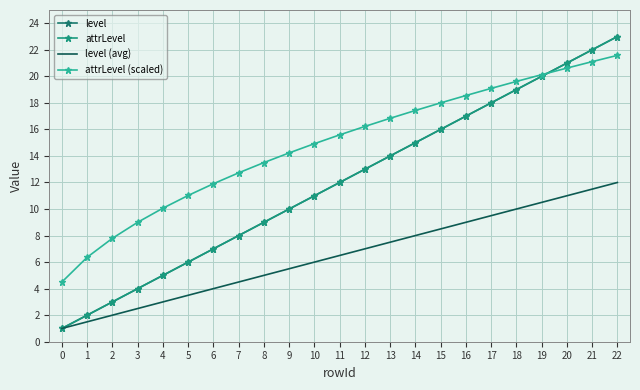

Reading left to right, transcribe all the data shown in this chart.

level: 0=1.0	1=2.0	2=3.0	3=4.0	4=5.0	5=6.0	6=7.0	7=8.0	8=9.0	9=10.0	10=11.0	11=12.0	12=13.0	13=14.0	14=15.0	15=16.0	16=17.0	17=18.0	18=19.0	19=20.0	20=21.0	21=22.0	22=23.0
attrLevel: 0=1.0	1=2.0	2=3.0	3=4.0	4=5.0	5=6.0	6=7.0	7=8.0	8=9.0	9=10.0	10=11.0	11=12.0	12=13.0	13=14.0	14=15.0	15=16.0	16=17.0	17=18.0	18=19.0	19=20.0	20=21.0	21=22.0	22=23.0
level (avg): 0=1.0	1=1.5	2=2.0	3=2.5	4=3.0	5=3.5	6=4.0	7=4.5	8=5.0	9=5.5	10=6.0	11=6.5	12=7.0	13=7.5	14=8.0	15=8.5	16=9.0	17=9.5	18=10.0	19=10.5	20=11.0	21=11.5	22=12.0
attrLevel (scaled): 0=4.5	1=6.4	2=7.8	3=9.0	4=10.1	5=11.0	6=11.9	7=12.7	8=13.5	9=14.2	10=14.9	11=15.6	12=16.2	13=16.8	14=17.4	15=18.0	16=18.6	17=19.1	18=19.6	19=20.1	20=20.6	21=21.1	22=21.6